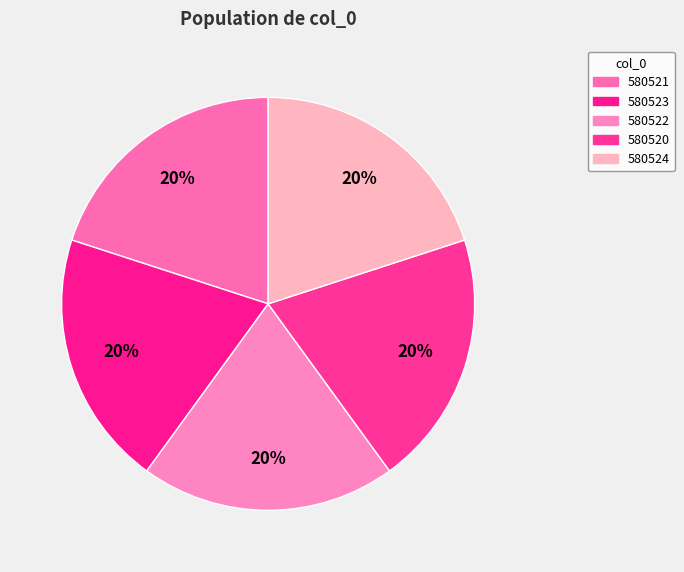

Is it true that 580520 is 29% of the pie?

False